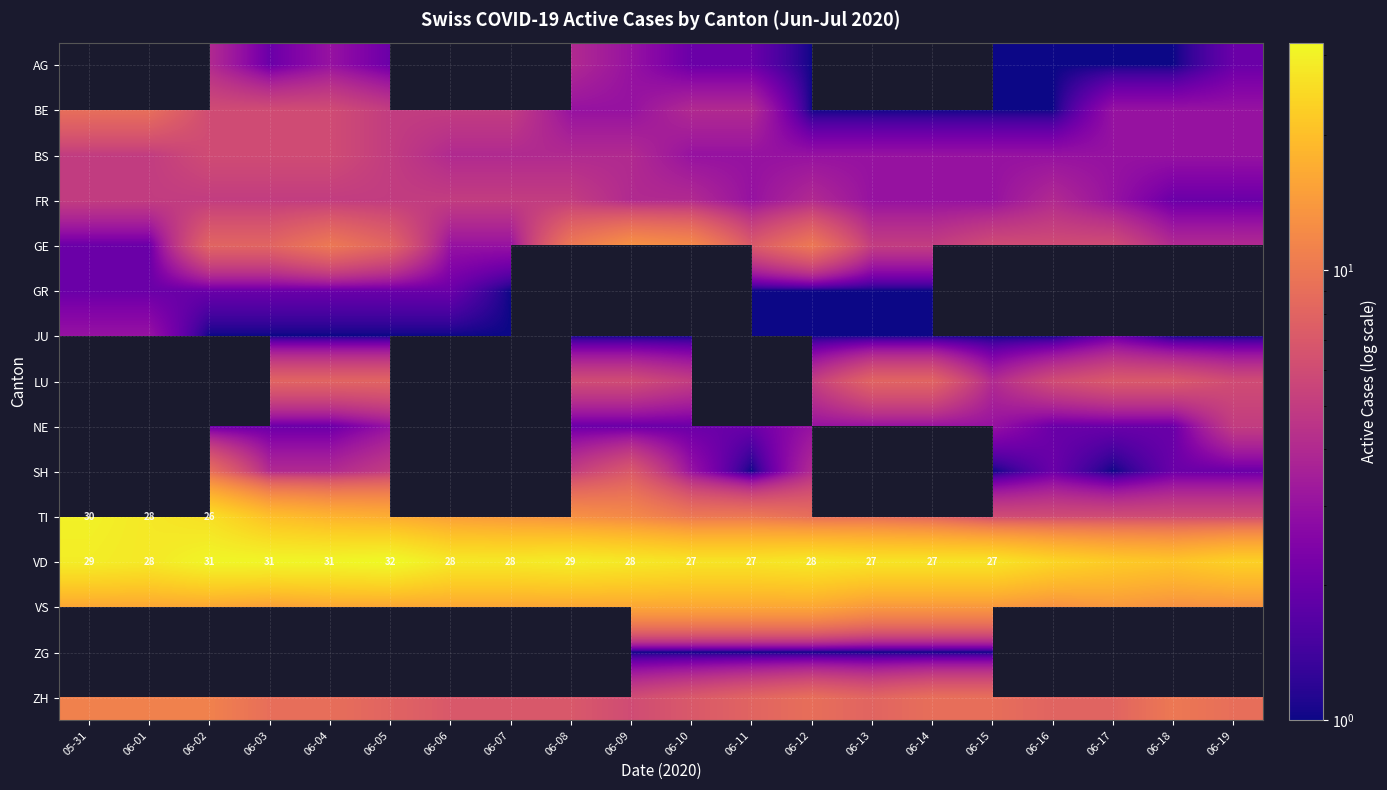

What is the sum of the VD values at 05-31 and 06-09?

57